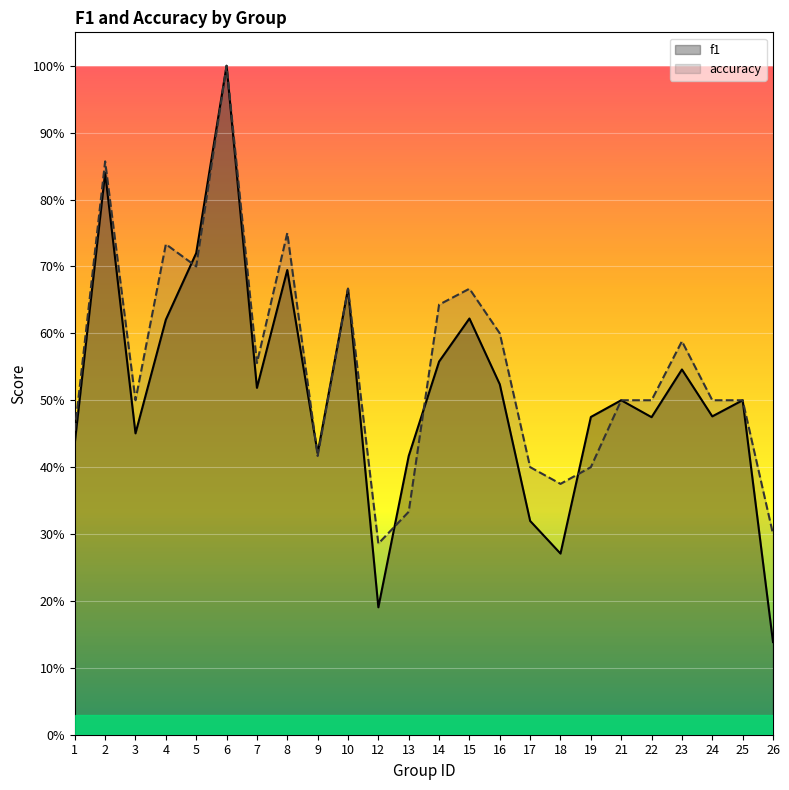

Which series has the largest total across all categories?

accuracy